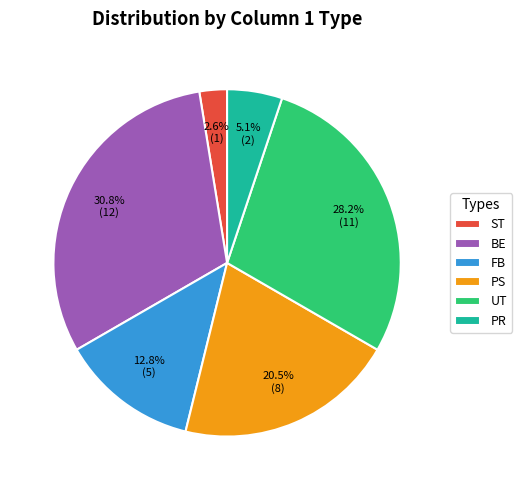

What is the ratio of the value at UT to the value at BE?

0.9